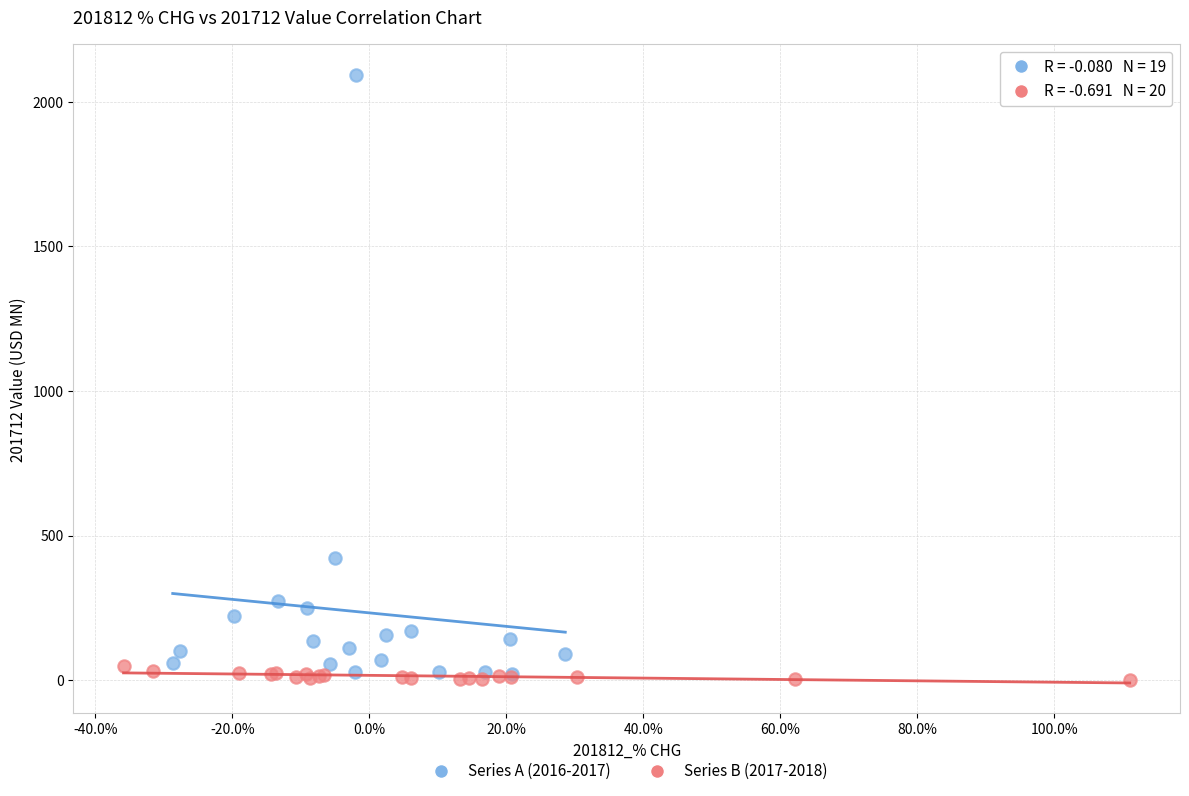

Which series contains the highest Y value?

Series A (2016-2017)